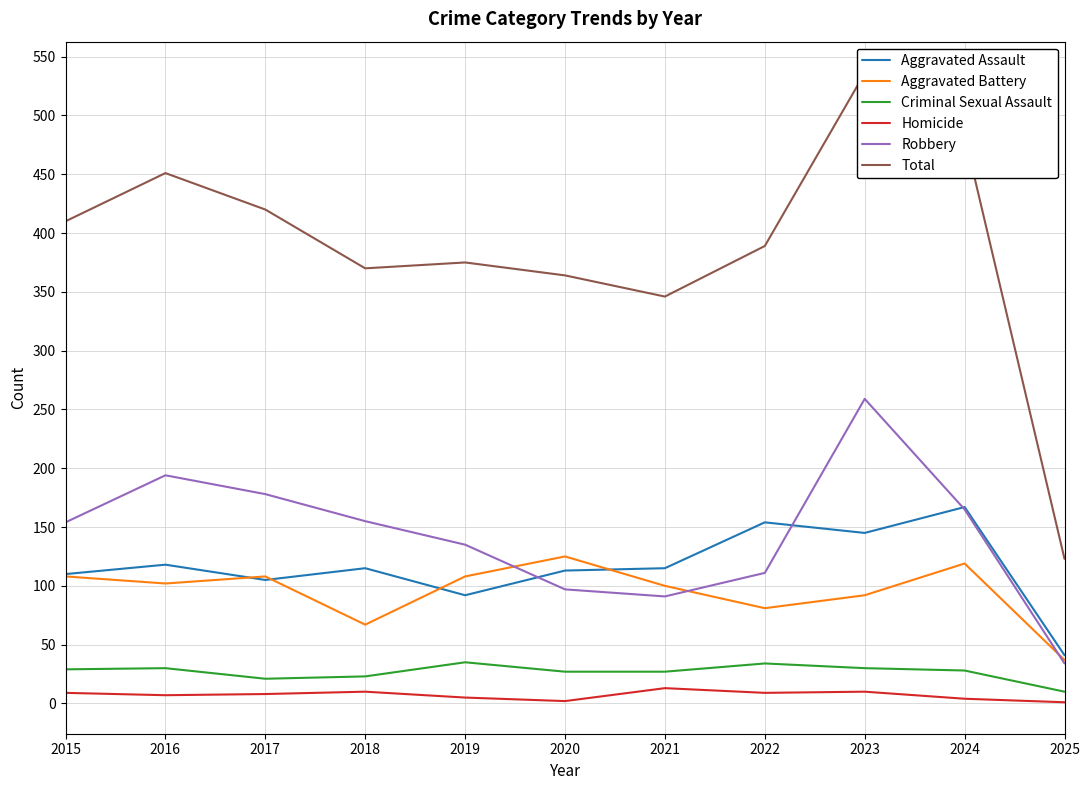

At which category is the sum across all series the highest?

2023